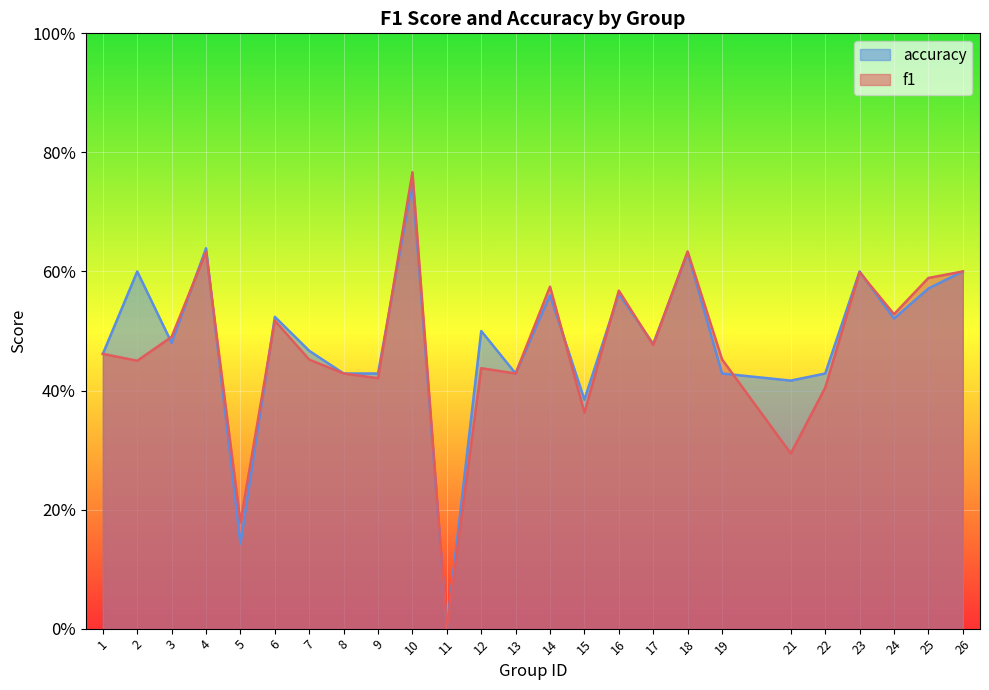

How many data points in accuracy are above 0?

24